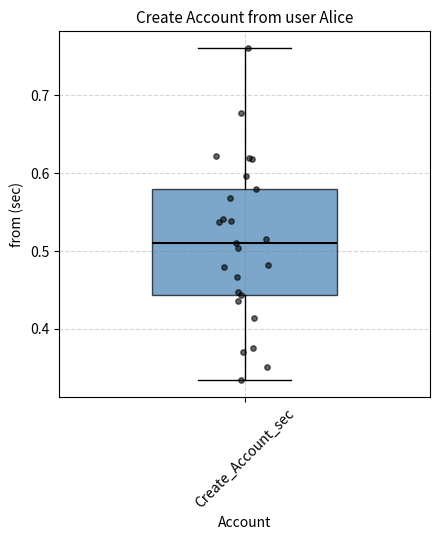

Transcribe this box plot: give where the median line is, the range the box spans, and where the two whiskers end, as read against the y-axis. The values are not printed on the chart, so give them approximately, as read against the axis.

median 0.51, box 0.44 to 0.58, whiskers 0.33 to 0.76